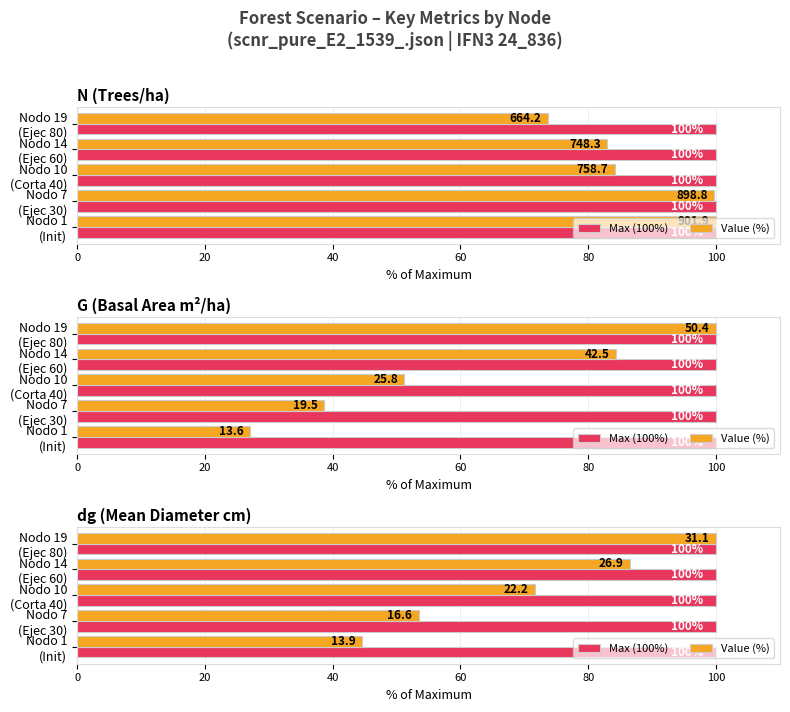

List the series in order of their peak value, lowest first.

Max (100%), Value (%)